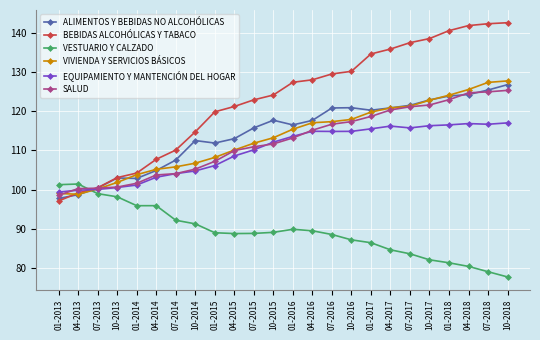

Where does the EQUIPAMIENTO Y MANTENCIÓN DEL HOGAR series first go above 113?

01-2016